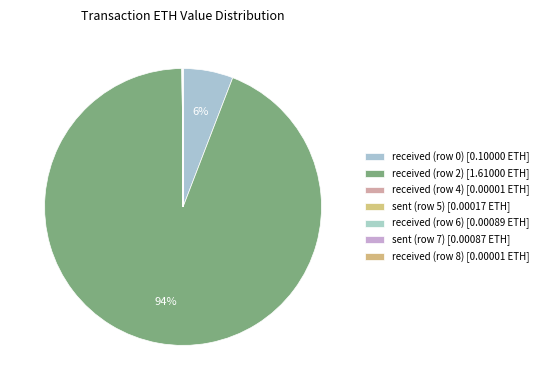

Rank the categories by value from highest to lowest.

received (row 2), received (row 0), received (row 6), sent (row 7), sent (row 5), received (row 4), received (row 8)